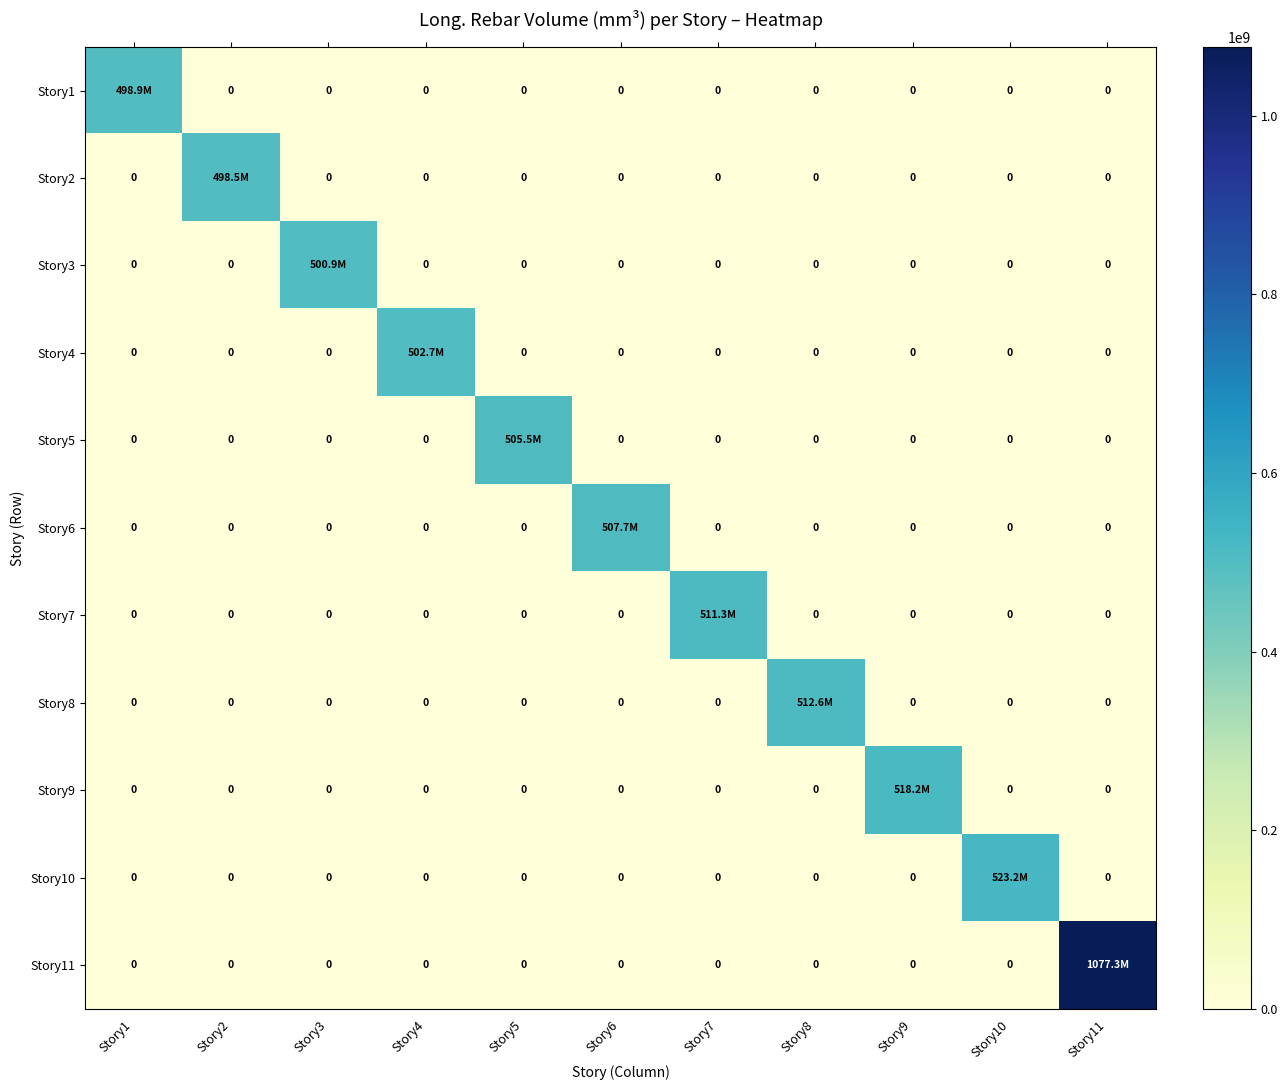

At how many categories does at least one series exceed 503042837?

7